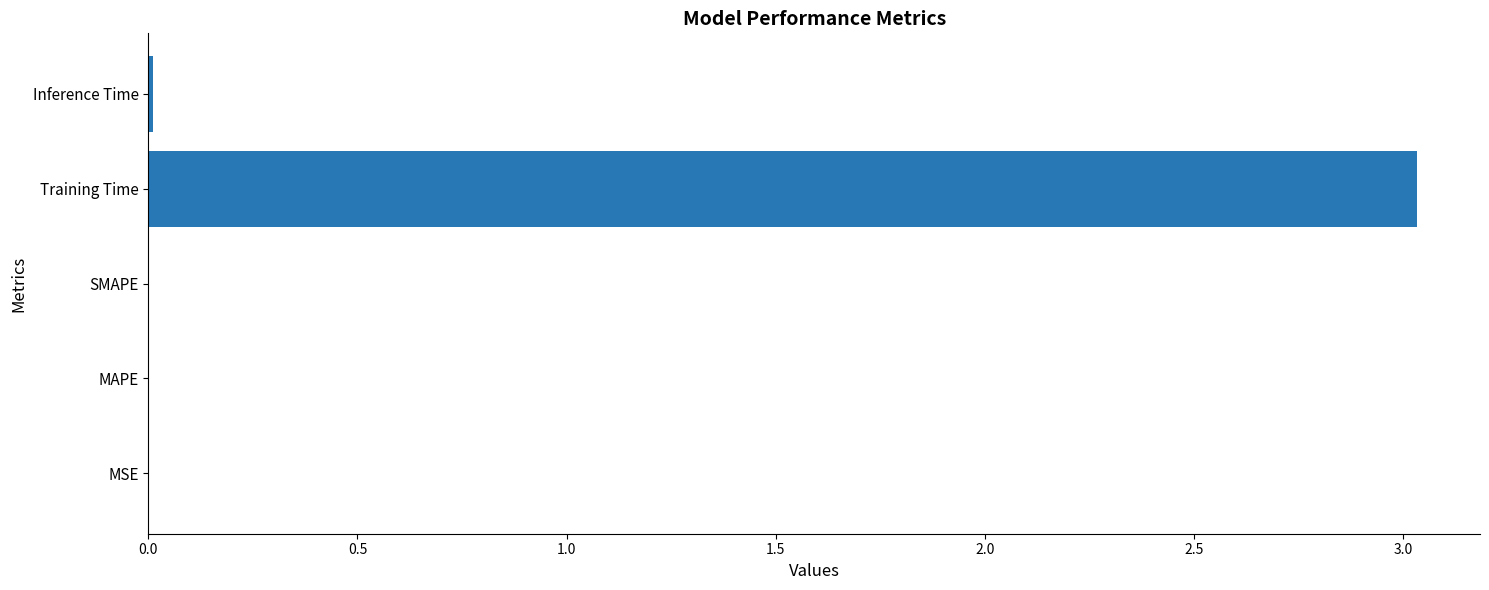

What is the average value?

0.6